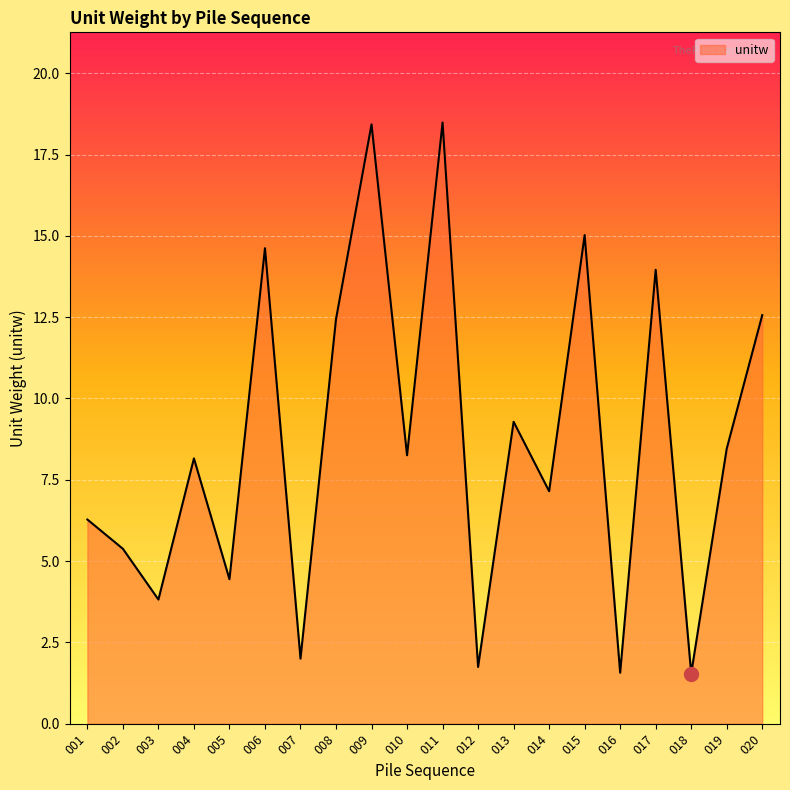

What is the change in value from 008 to 013?

-3.2